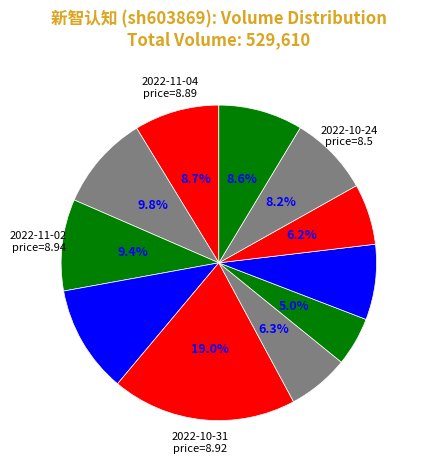

Count the number of slices in the pie.

11